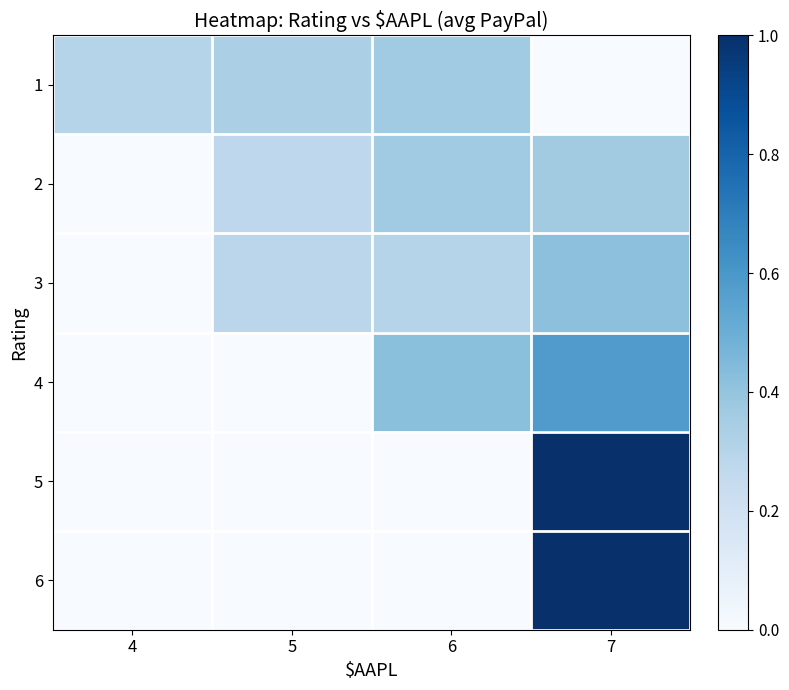

At which category is the sum across all series the highest?

7